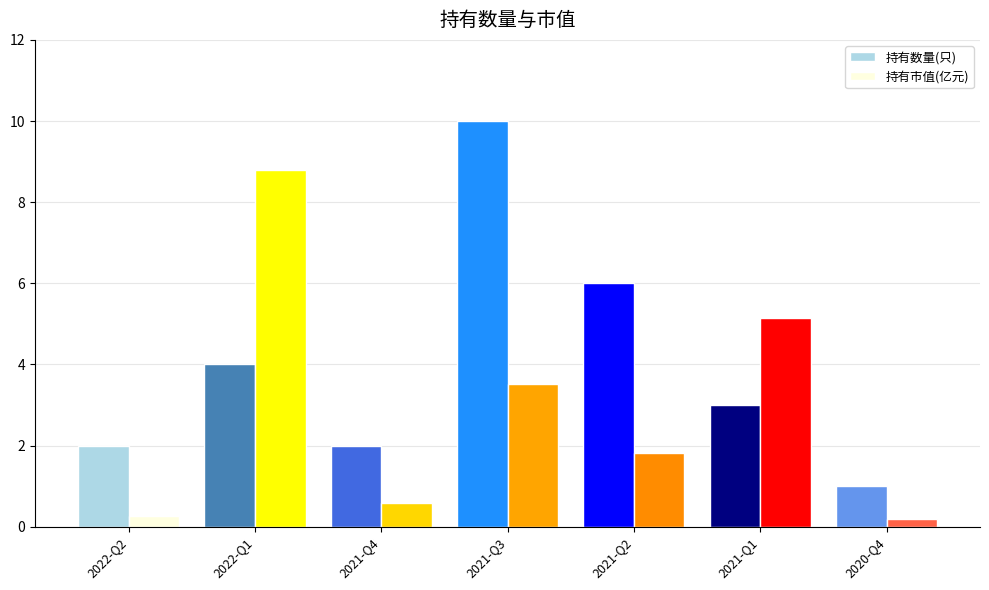

What is the sum of all 持有市值(亿元) values?

20.3